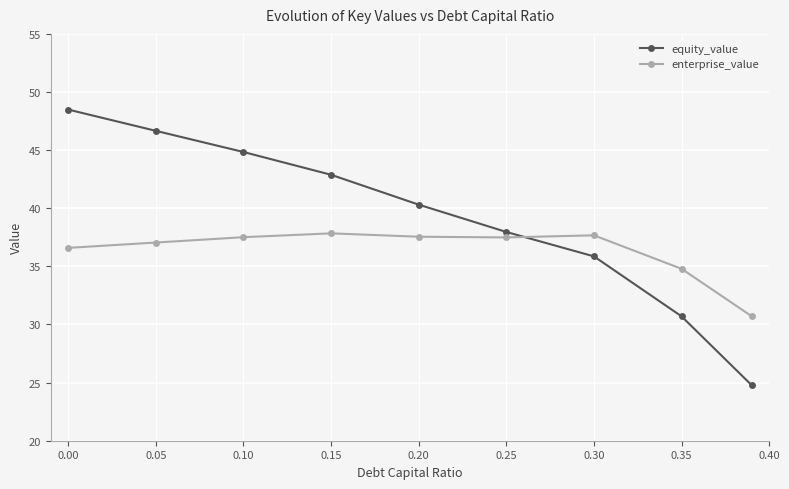

What is the smallest value displayed?

24.8